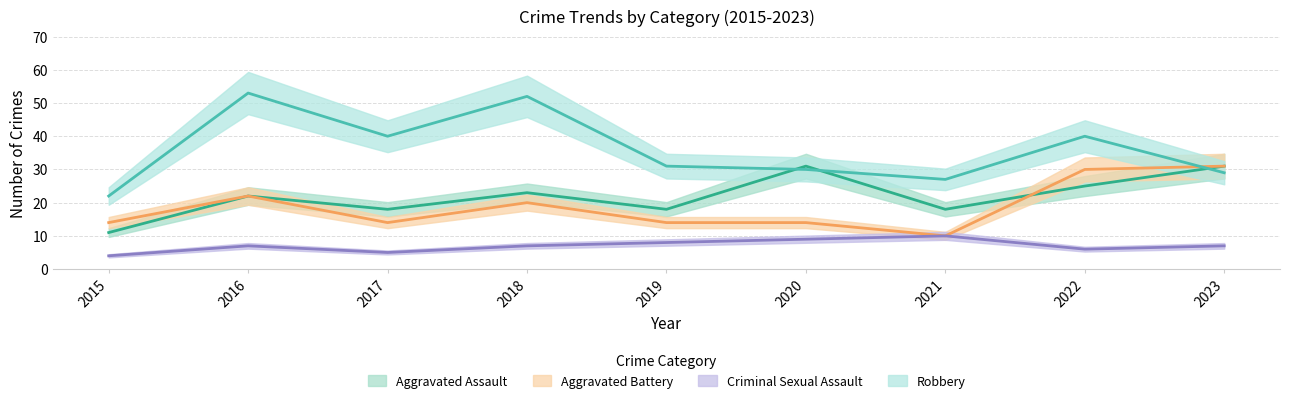

Does the chart have visible grid lines?

Yes